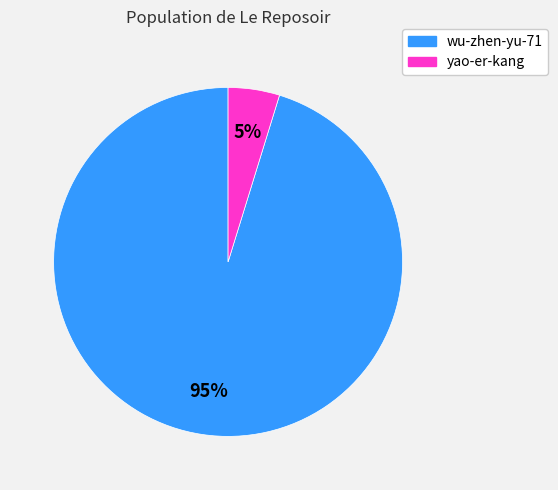

Combined, do yao-er-kang and wu-zhen-yu-71 account for over 50%?

Yes